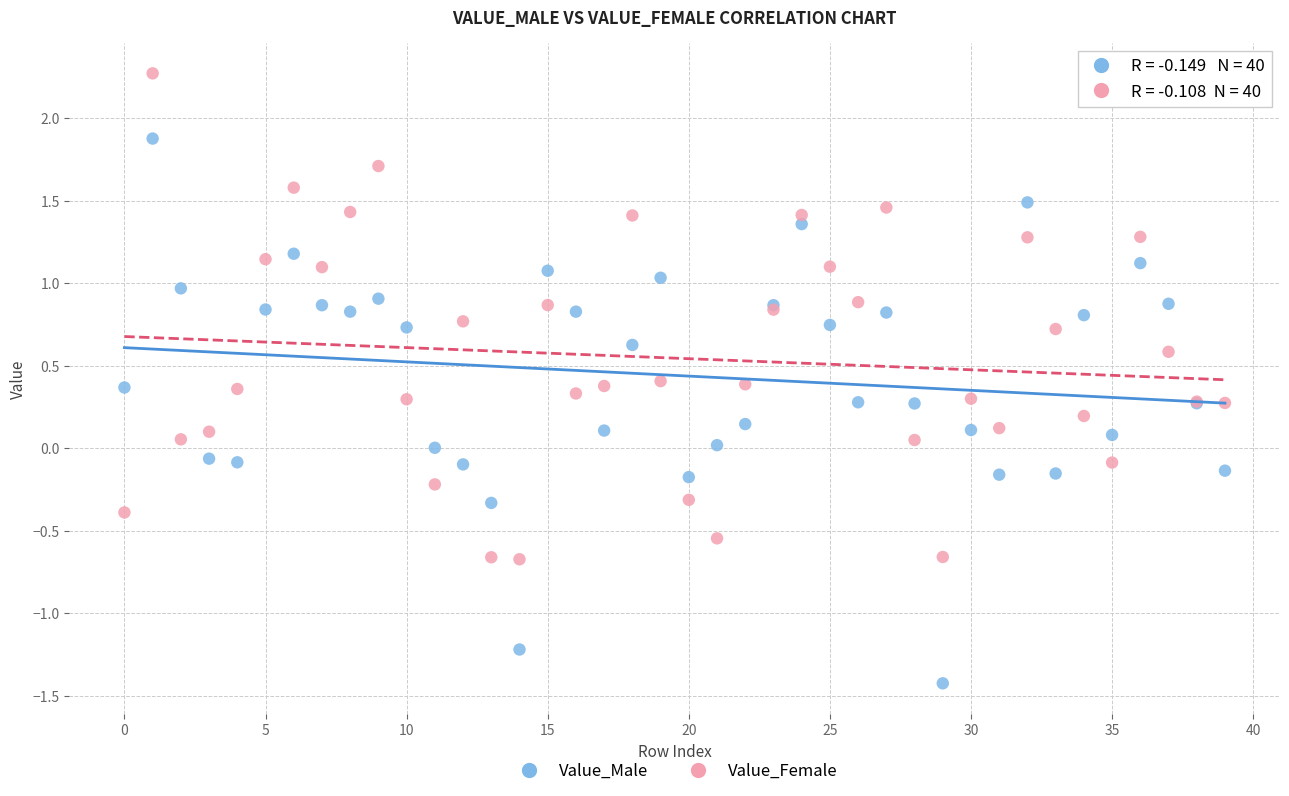

Which series reaches the minimum Y coordinate?

Value_Male